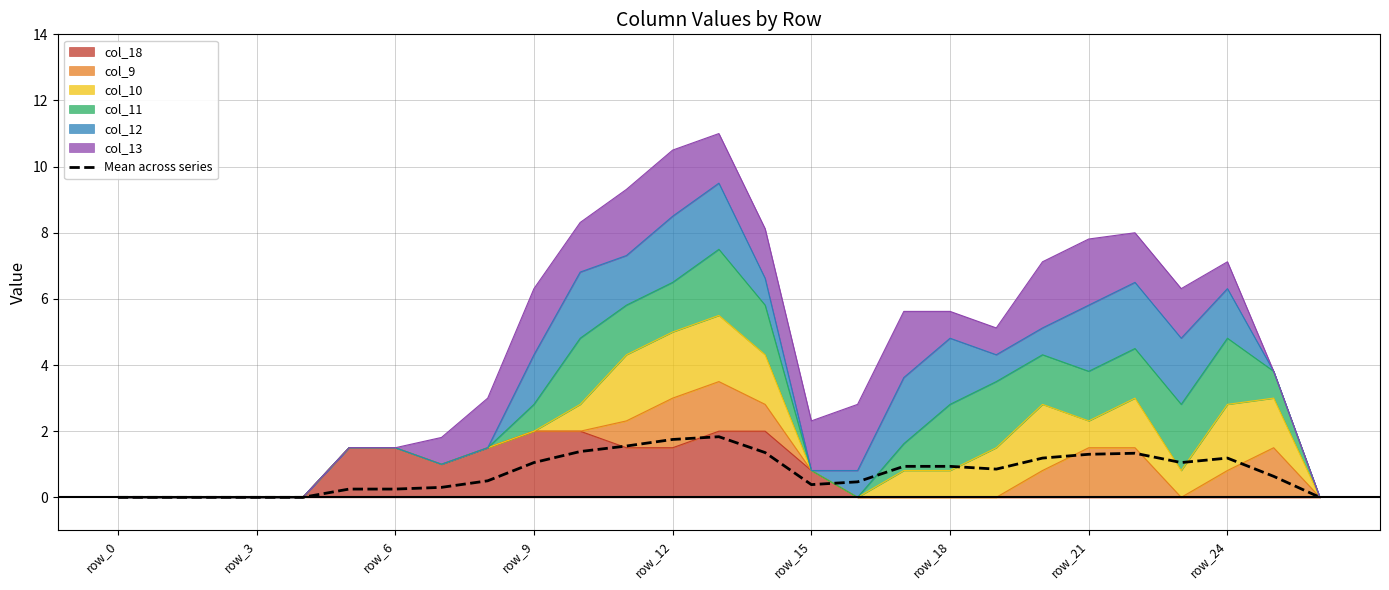

At which category does the data reach its first local peak?

13